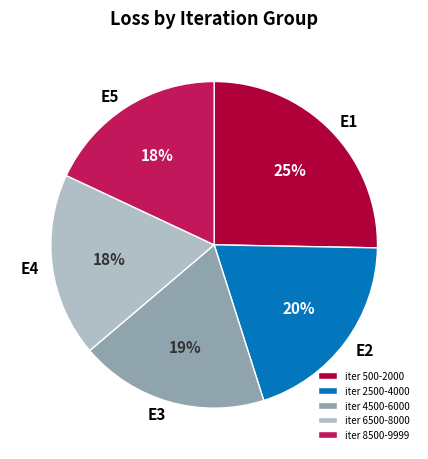

Is there any slice that represents more than half of the pie?

No